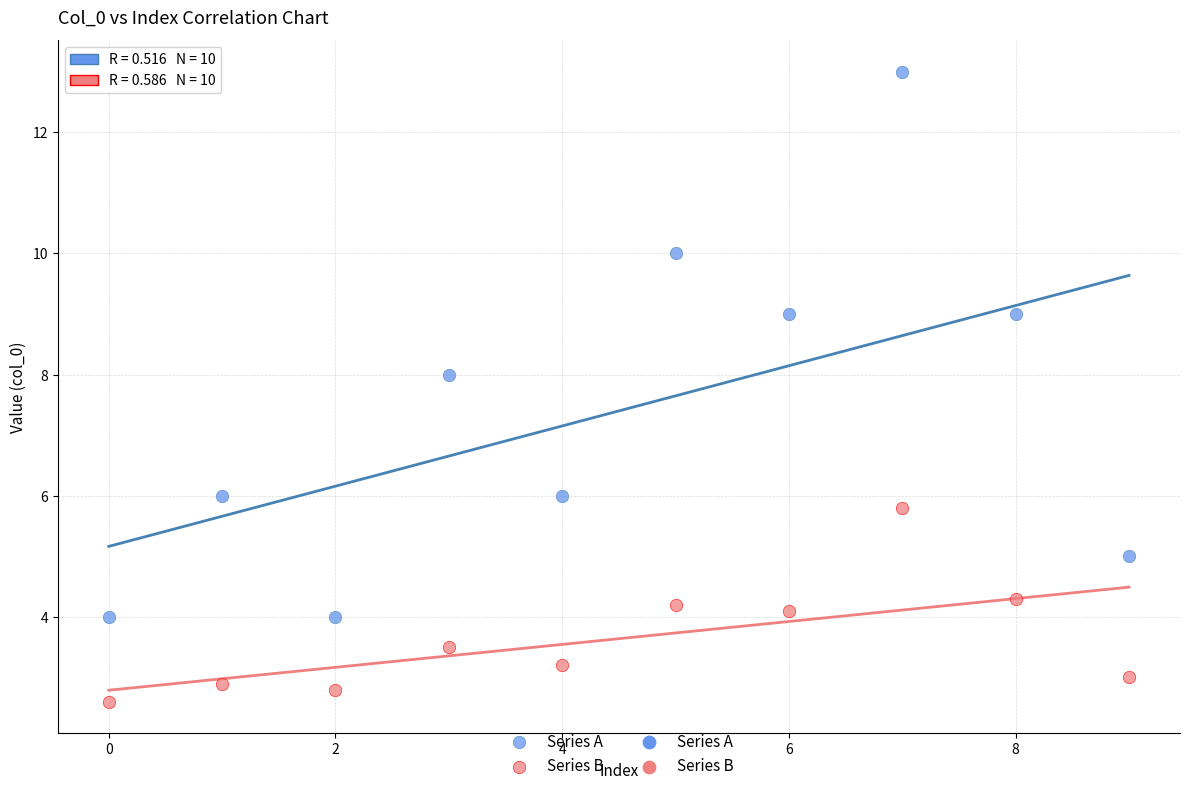

Across all data points, what is the range of Y values (max minus min)?

10.4